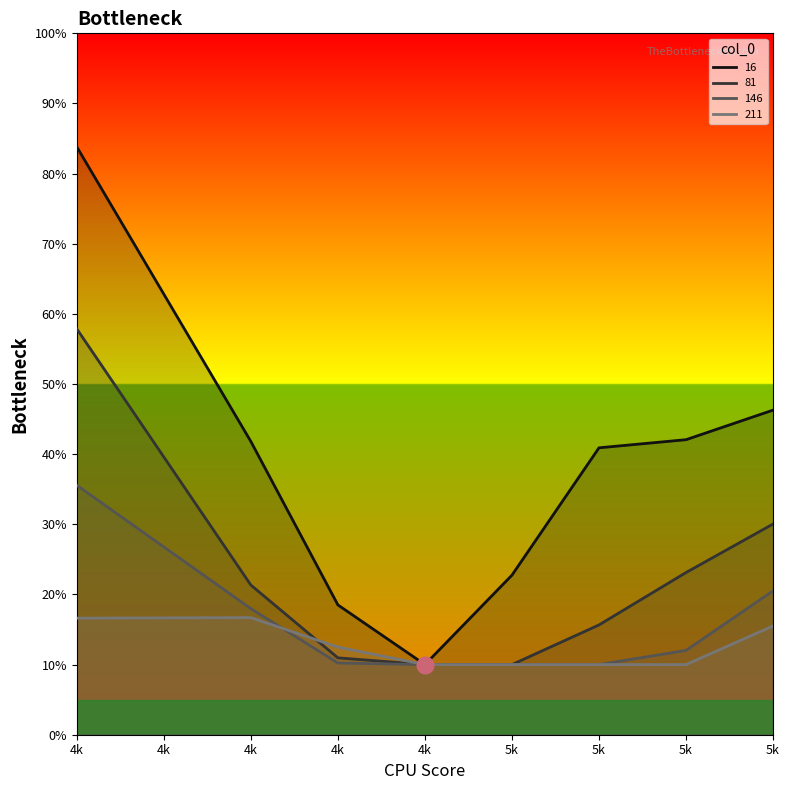

Where is 16 nearest to the value 0?

4k